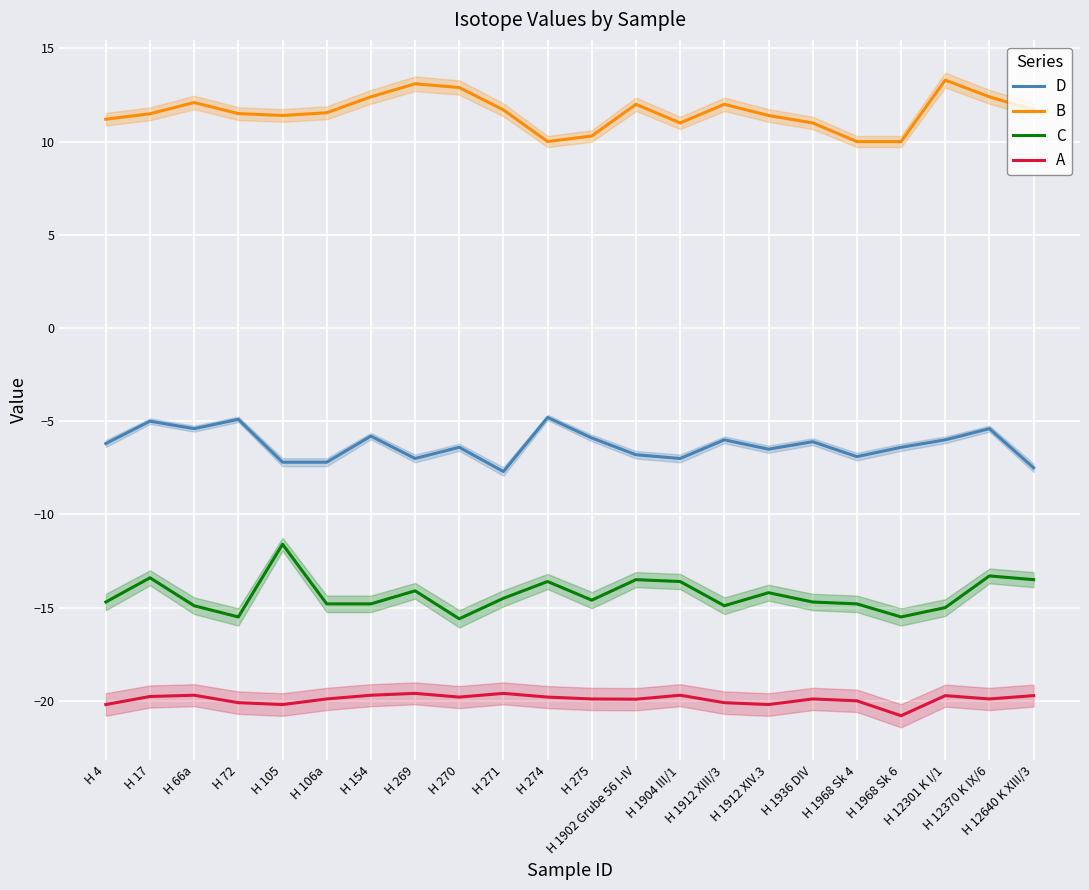

What is the label of the 5th point from the right?

H 1968 Sk 4